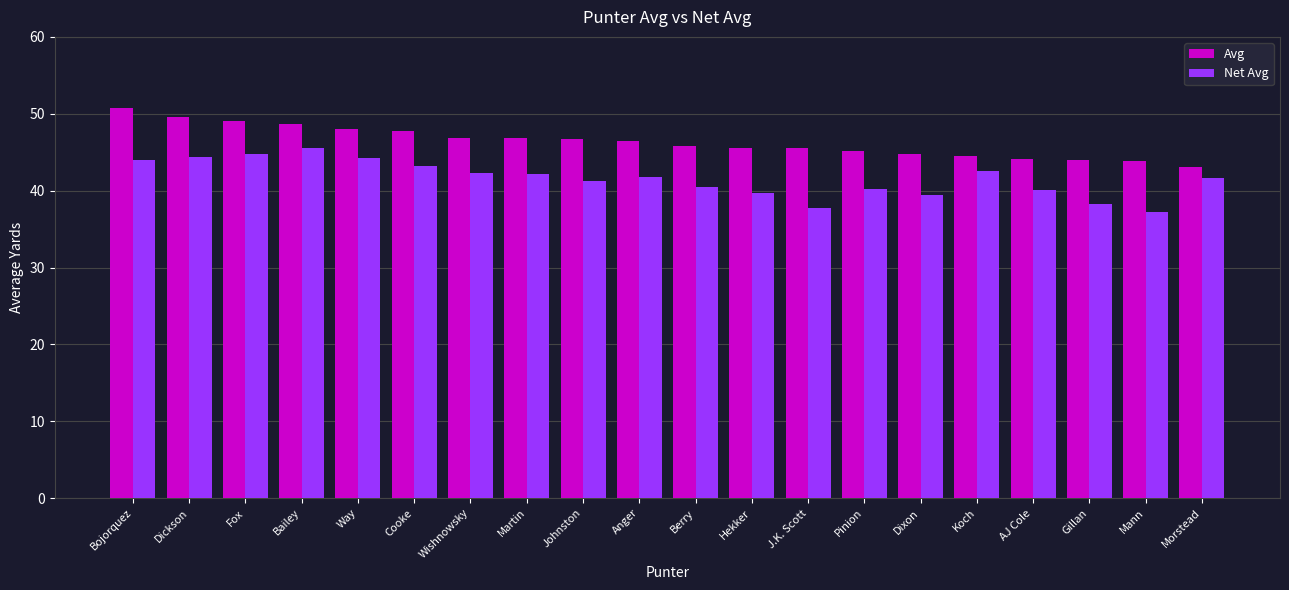

Rank the series by their maximum value, from lowest to highest.

Net Avg, Avg